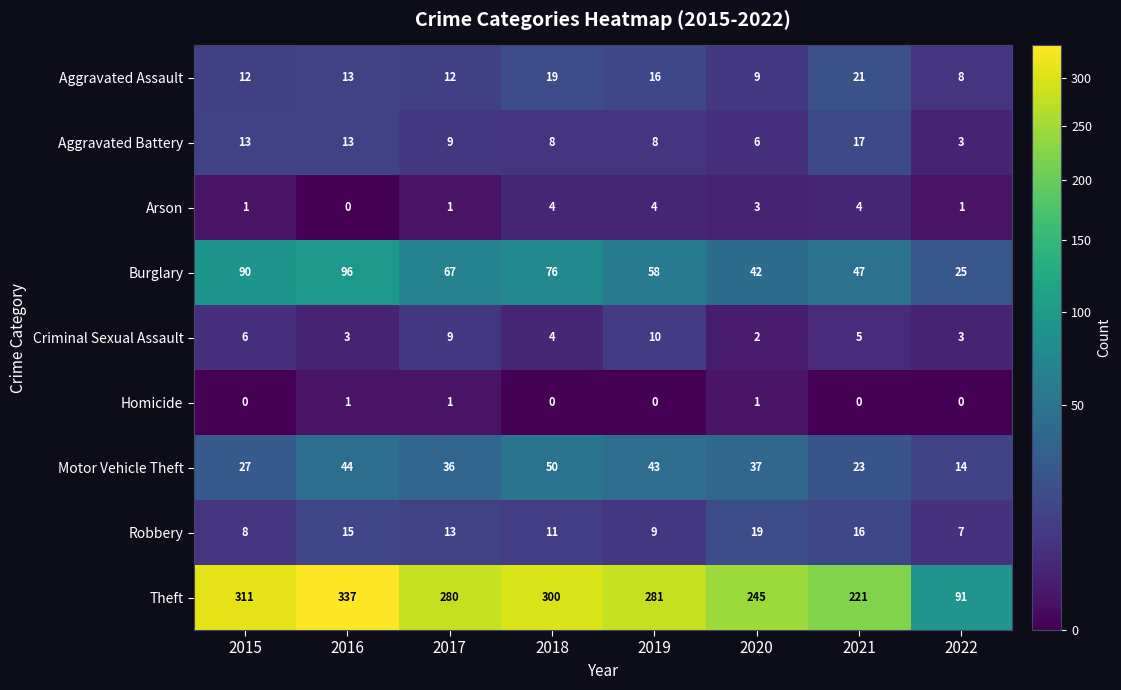

Count the number of categories in the chart.

8